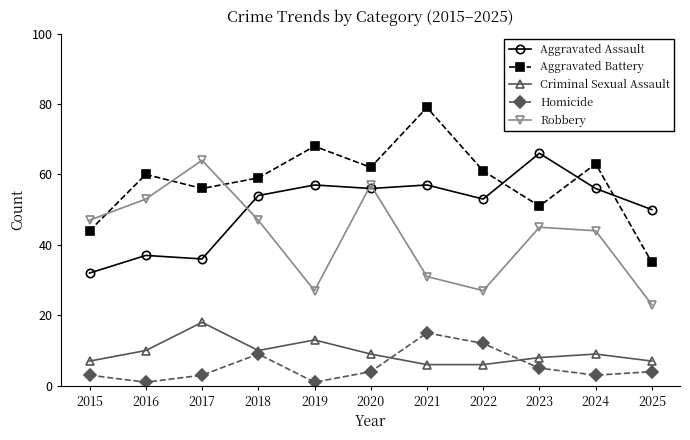

Where does the Criminal Sexual Assault series first go above 9?

2016